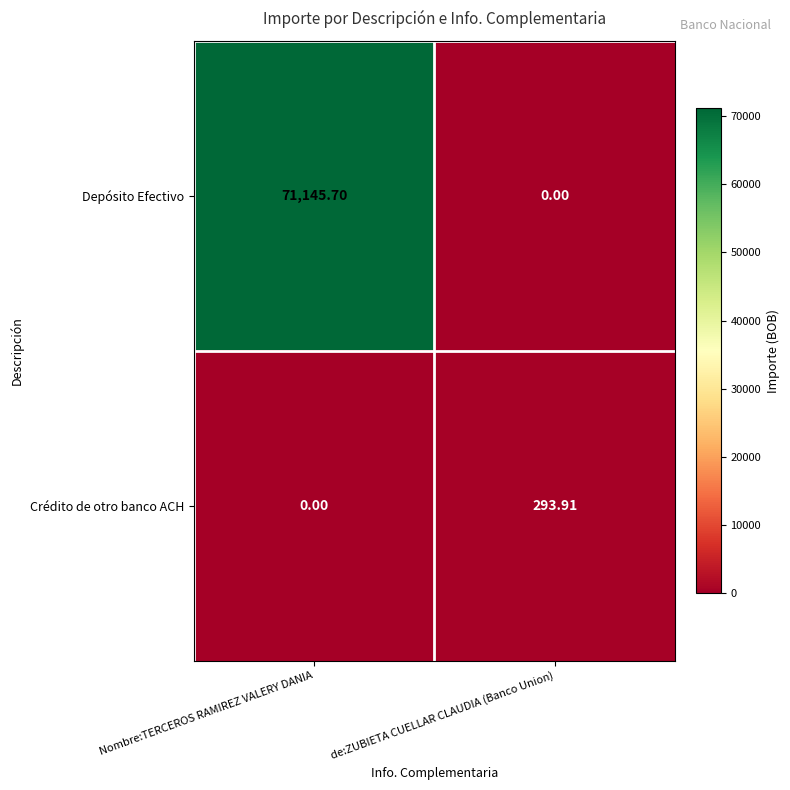

List the series in order of their overall mean, lowest first.

Crédito de otro banco ACH, Depósito Efectivo